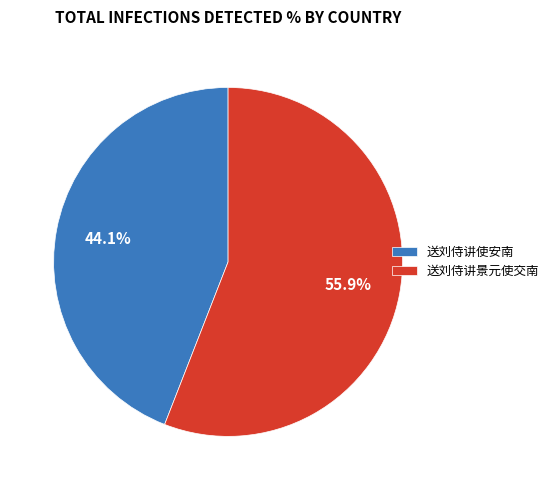

To the nearest percent, what is the combined percentage of 送刘侍讲景元使交南 and 送刘侍讲使安南?

100%